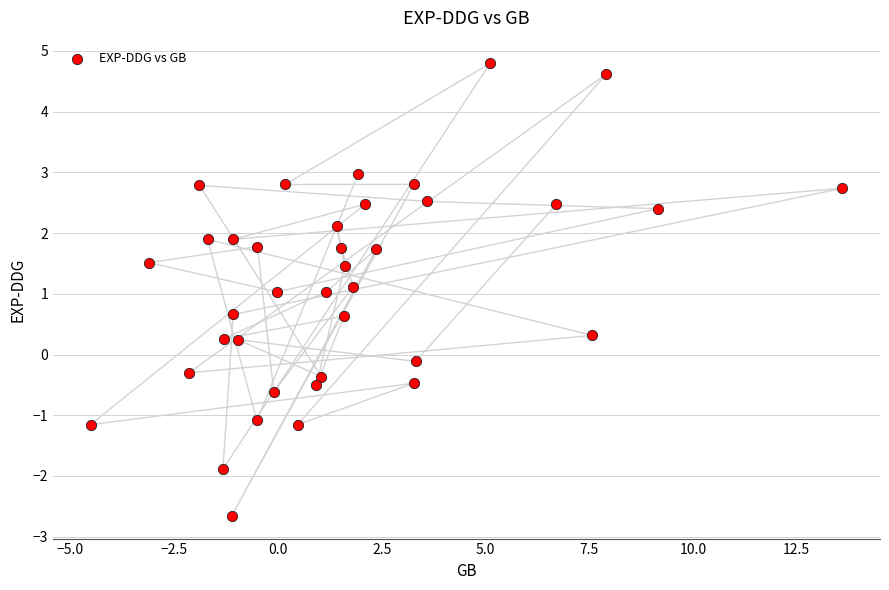

What is the range of X values (max minus min)?

18.1